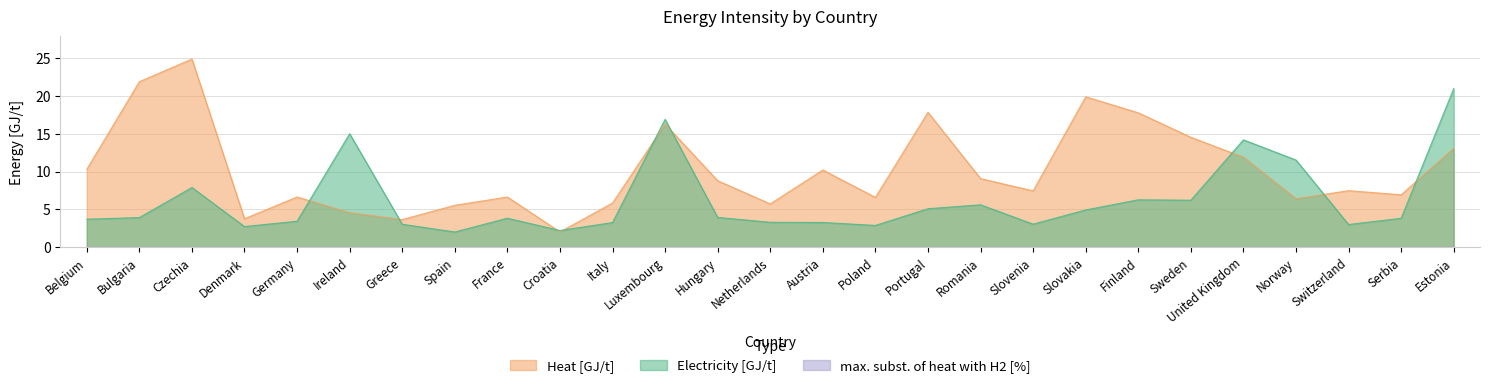

What value does the Heat [GJ/t] series have at Poland?

6.6